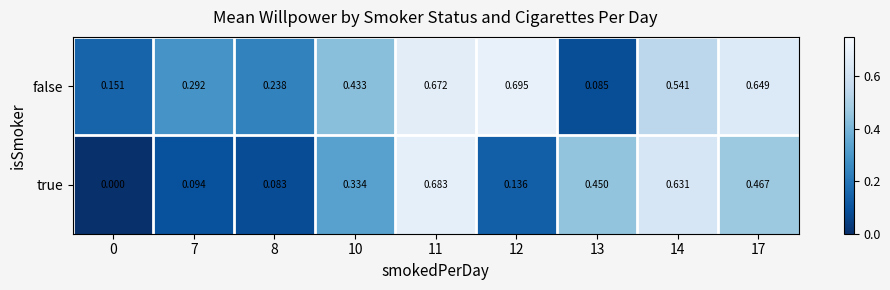

Which series has the largest total across all categories?

false